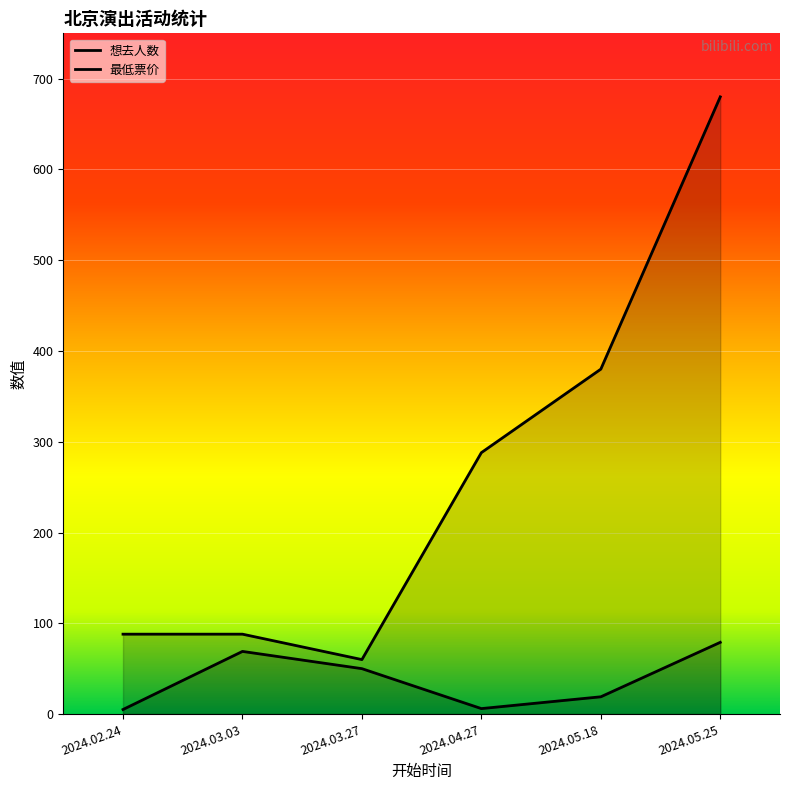

Read the 想去人数 value at 2024.03.03, to the nearest 5.

70